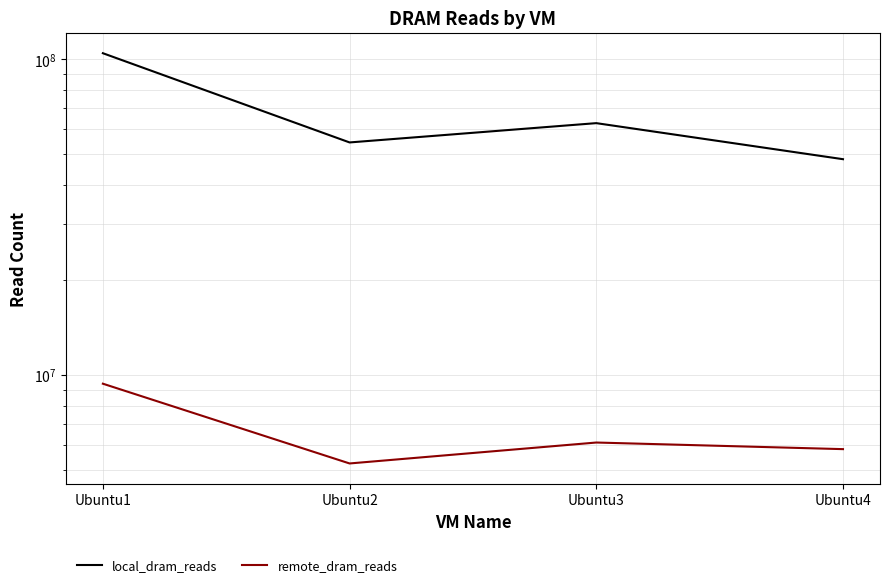

At which category does the chart reach its minimum across all series?

Ubuntu2